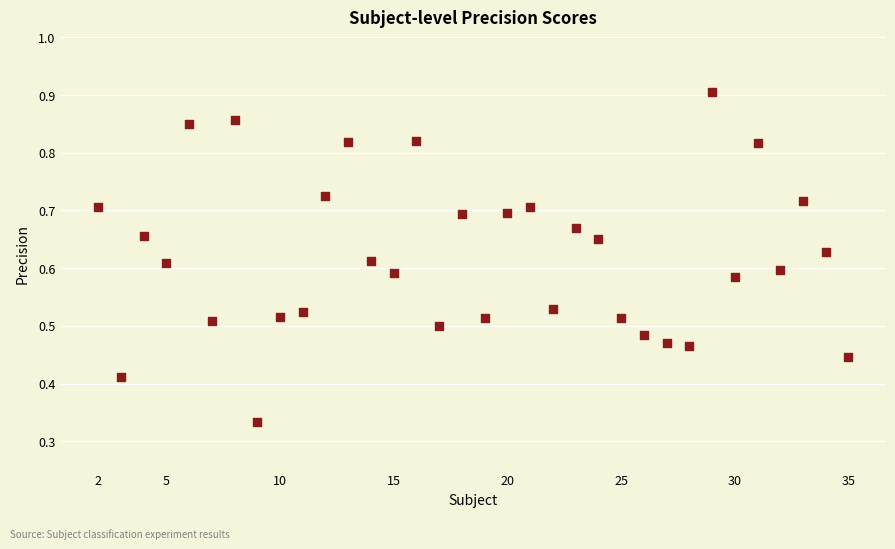

What is the range of X values (max minus min)?

33.0